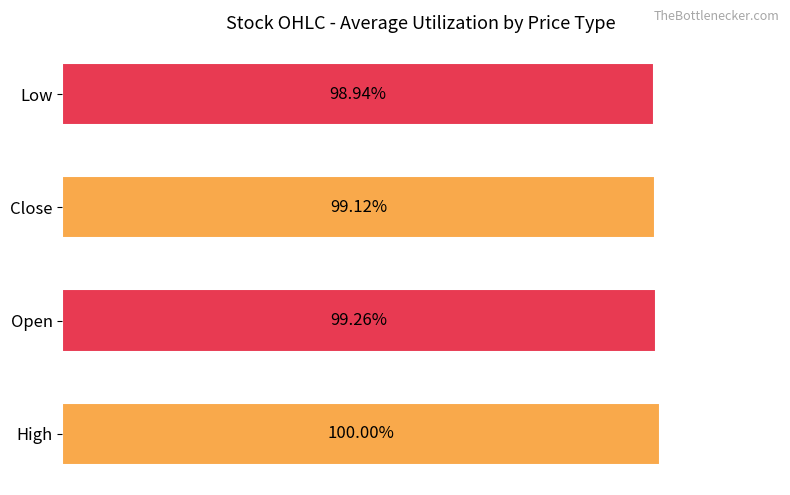

Where is the data nearest to the value 99?

Low